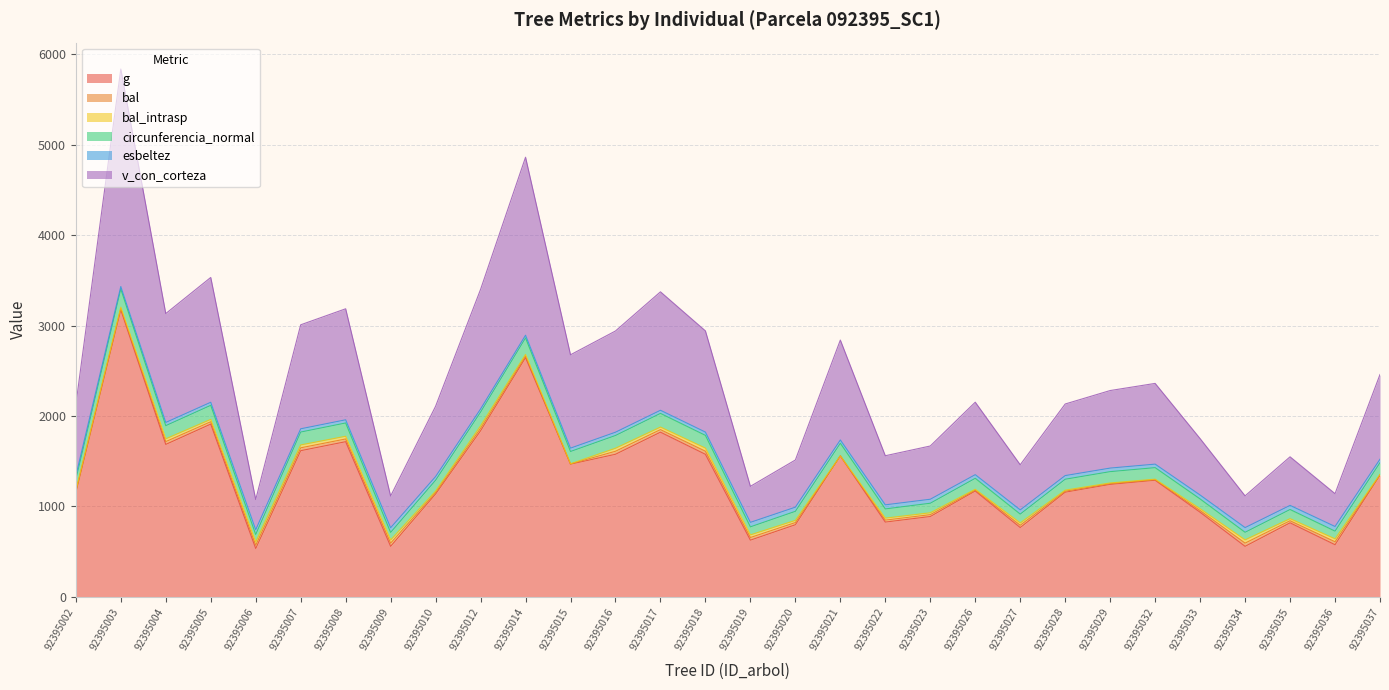

Which label corresponds to the smallest value in the chart?

92395006